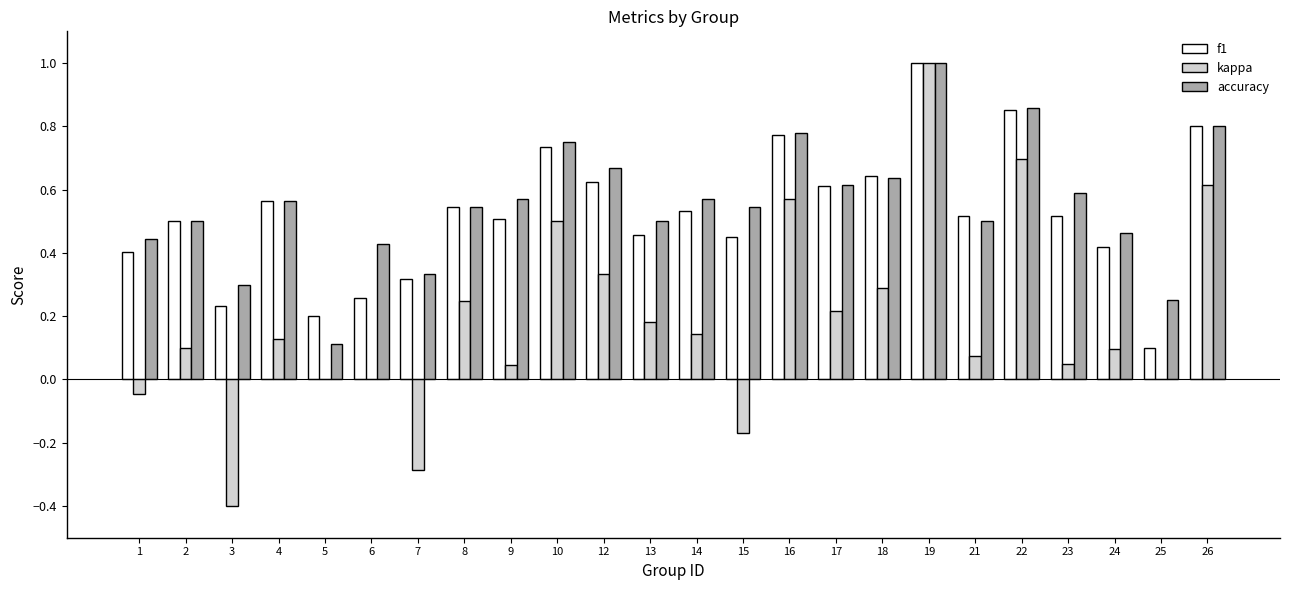

What is the sum of the f1 values at 8 and 26?

1.3